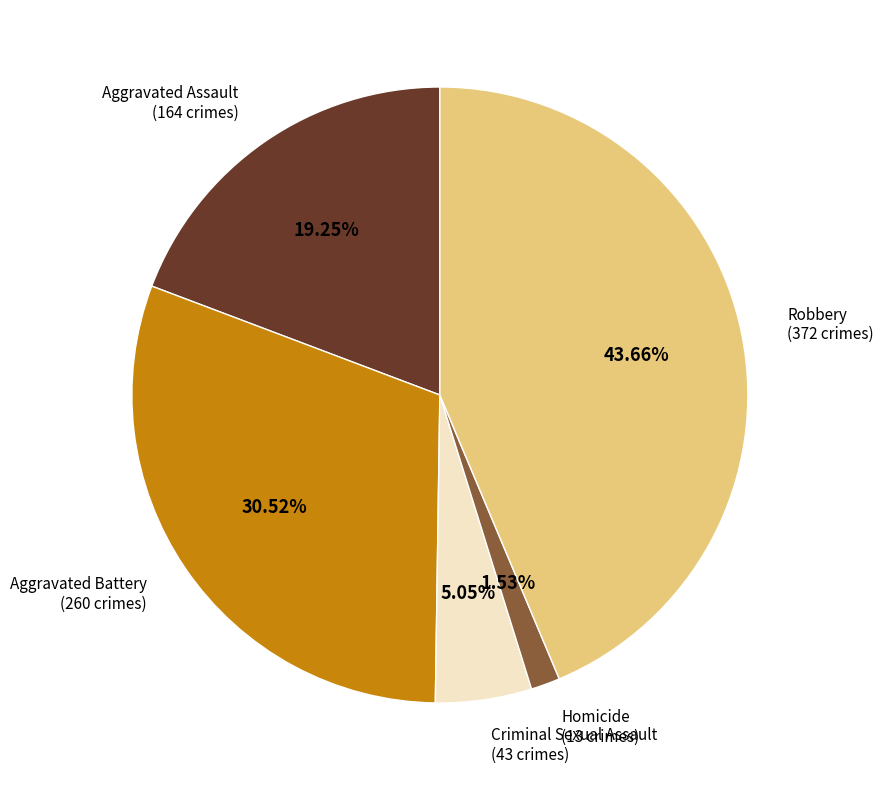

How many slices are in this pie chart?

5